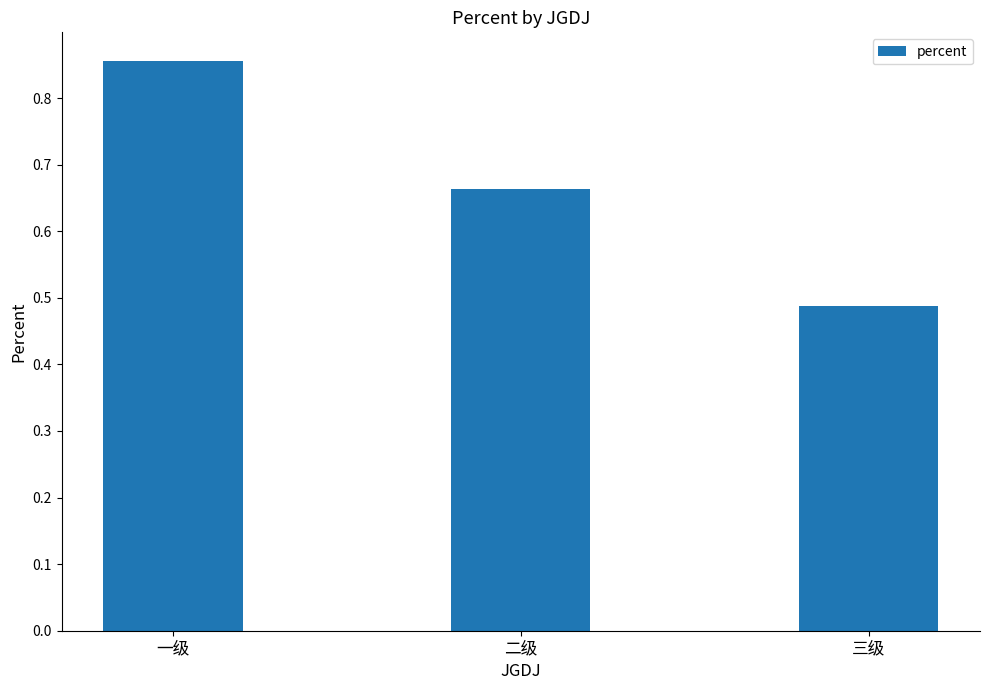

What is the difference between the values at 二级 and 一级?

0.2